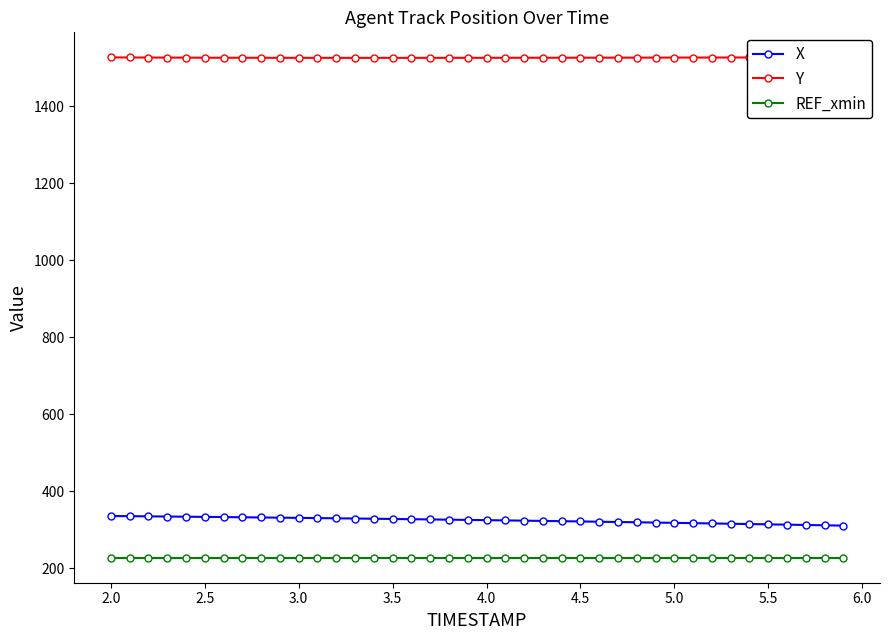

What is the maximum value for REF_xmin?

227.4